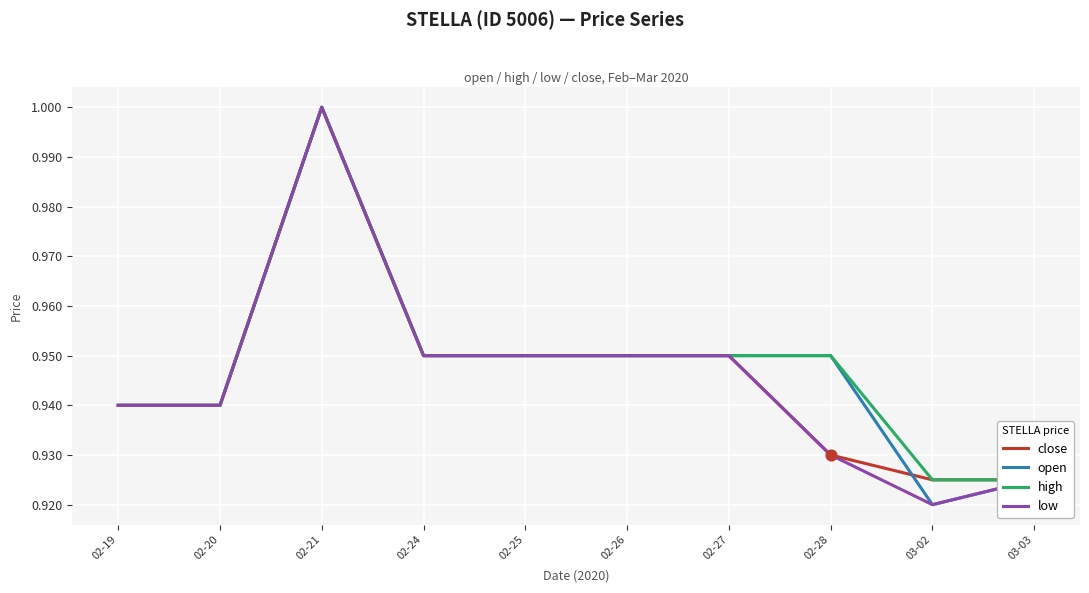

Is the value of high at 02-26 greater than the value of open at 03-03?

Yes